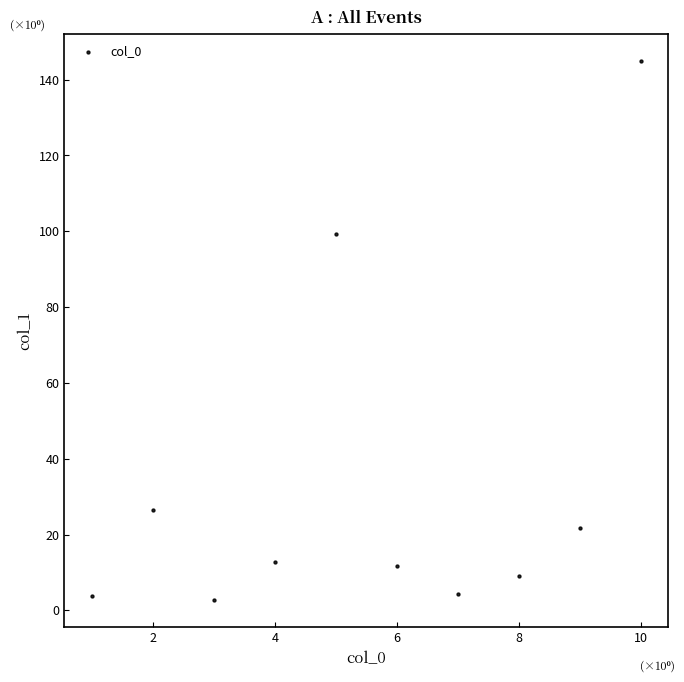

What is the range of X values (max minus min)?

9.0